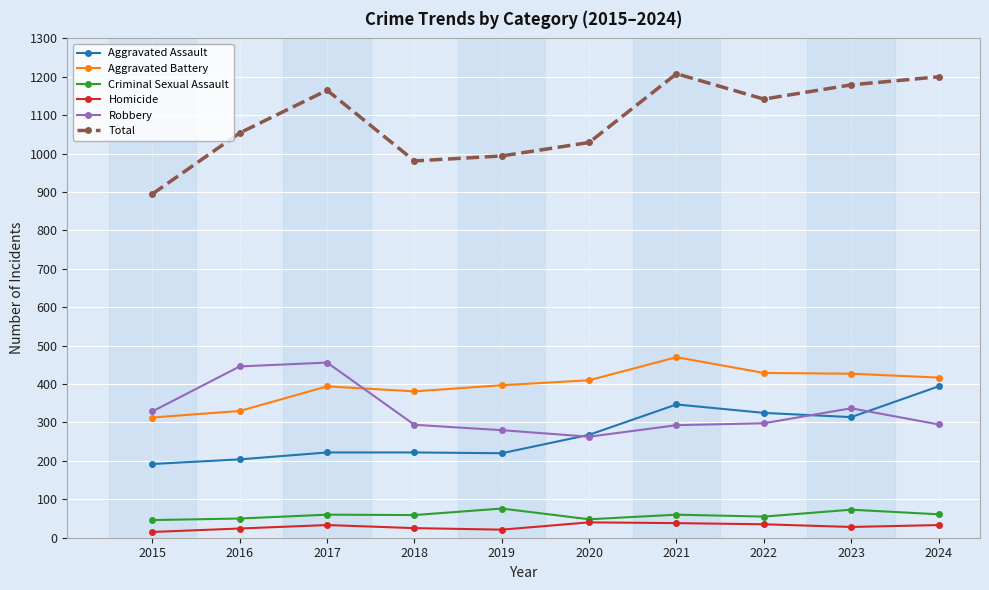

Between 2015 and 2021, which series saw the biggest shift?

Total